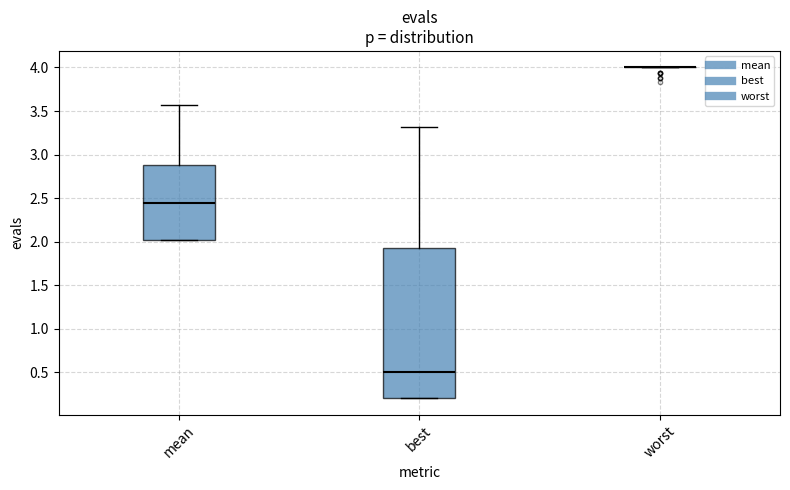

Where does the upper whisker of the box for best end on the y-axis? The values are not printed on the chart, so give them approximately, as read against the axis.

3.30